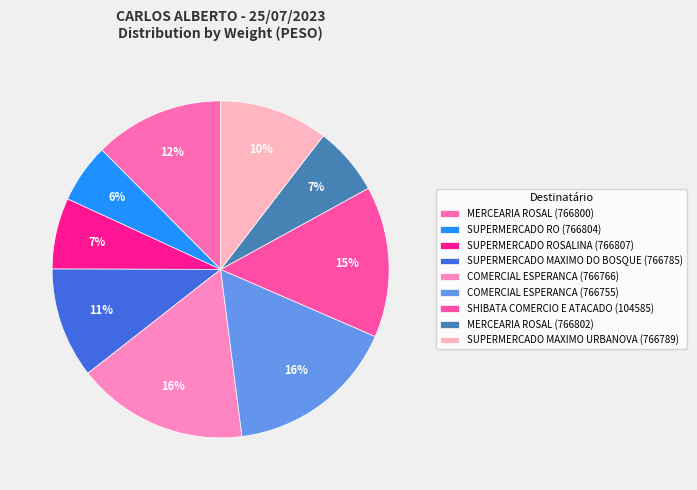

How many slices are in this pie chart?

9